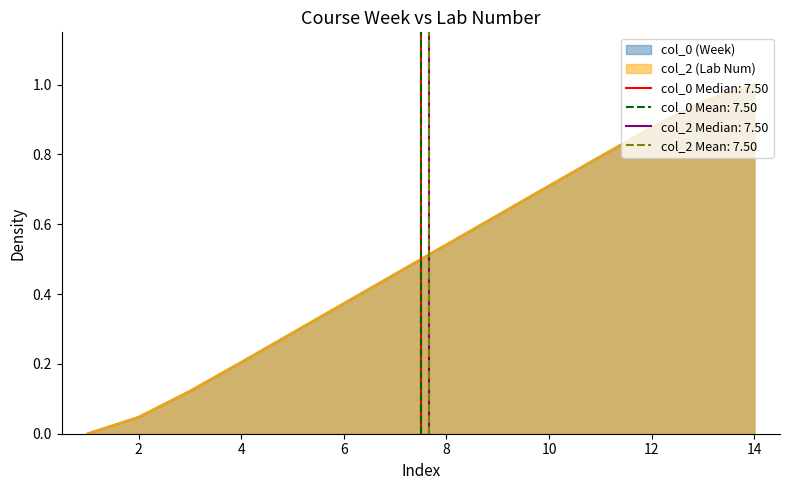

Which series has the widest spread of values?

col_0 (Week)